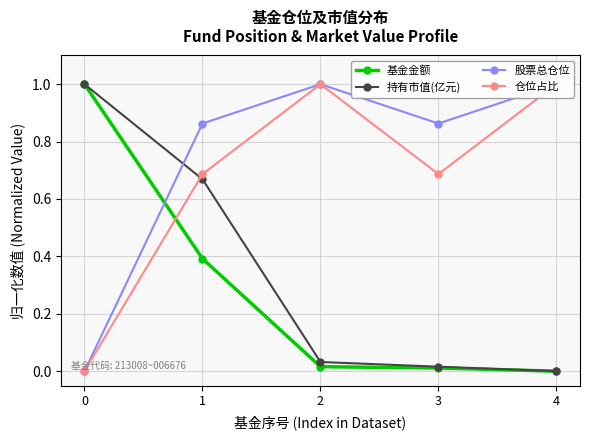

True or false: 股票总仓位 has a value of 0.3 at 4.

False